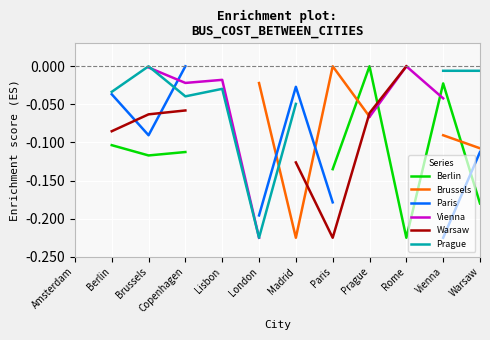

Which has a higher value, Vienna or Warsaw?

Vienna